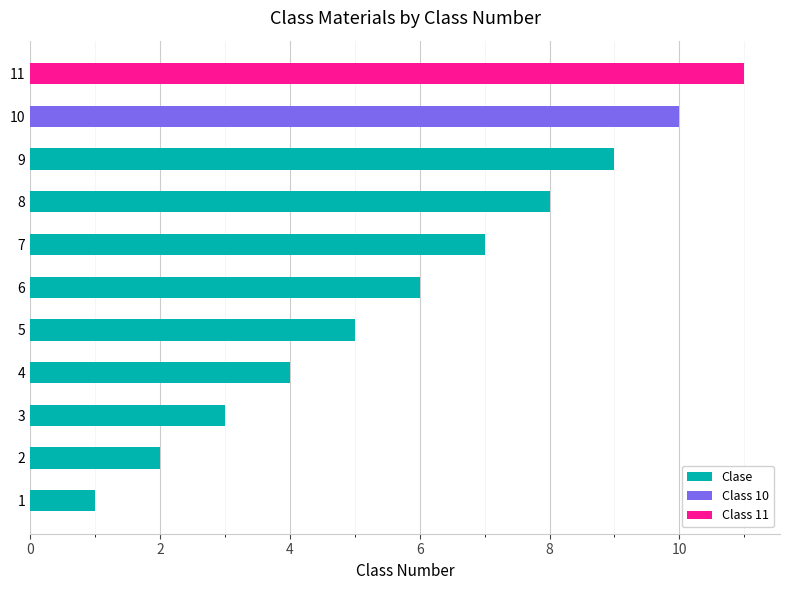

At how many categories does at least one series exceed 9?

2